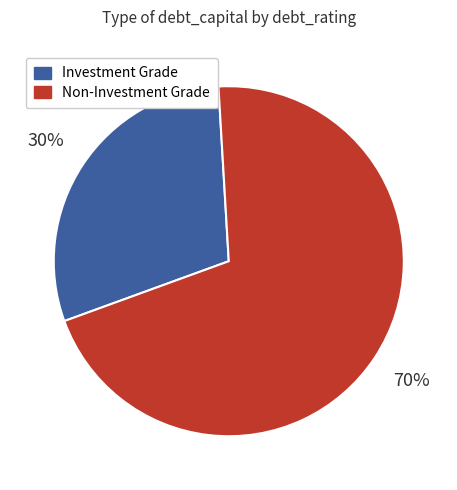

Which slice is the largest?

Non-Investment Grade